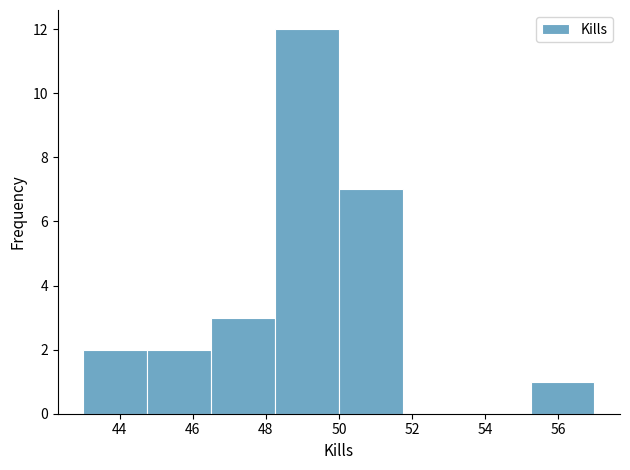

Reading left to right, list every bar in this chart as the range it spans on the x-axis followed by its height. Neither the bar edges nor the heights are printed on the chart, so give them approximately, as read against the axes.

43.00 to 44.75: 2
44.75 to 46.50: 2
46.50 to 48.25: 3
48.25 to 50.00: 12
50.00 to 51.75: 7
51.75 to 53.50: 0
53.50 to 55.25: 0
55.25 to 57.00: 1